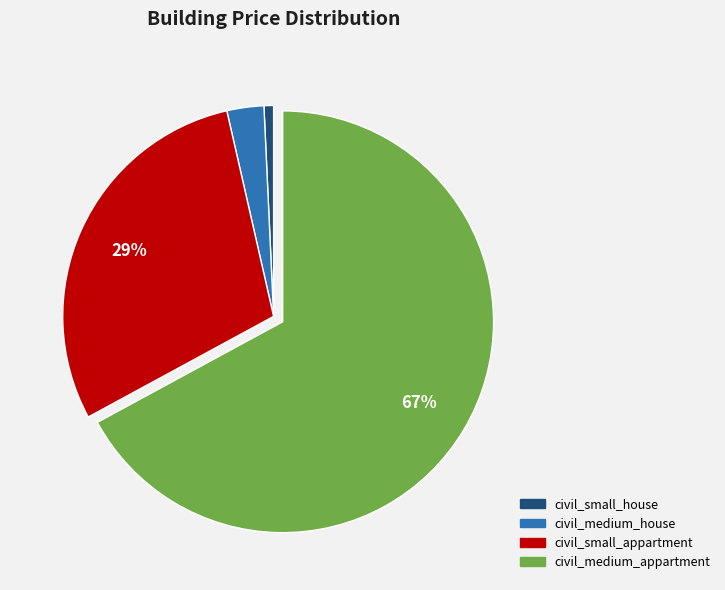

Does civil_medium_appartment account for over 50% of the chart?

Yes